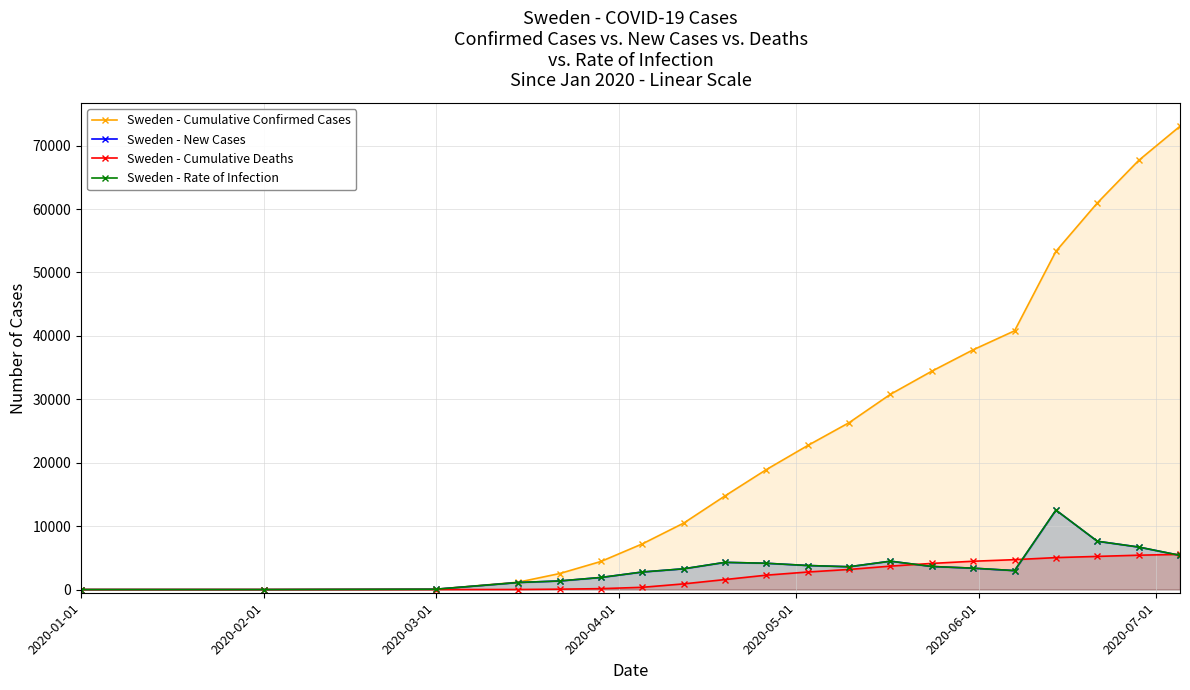

Count the number of categories in the chart.

20